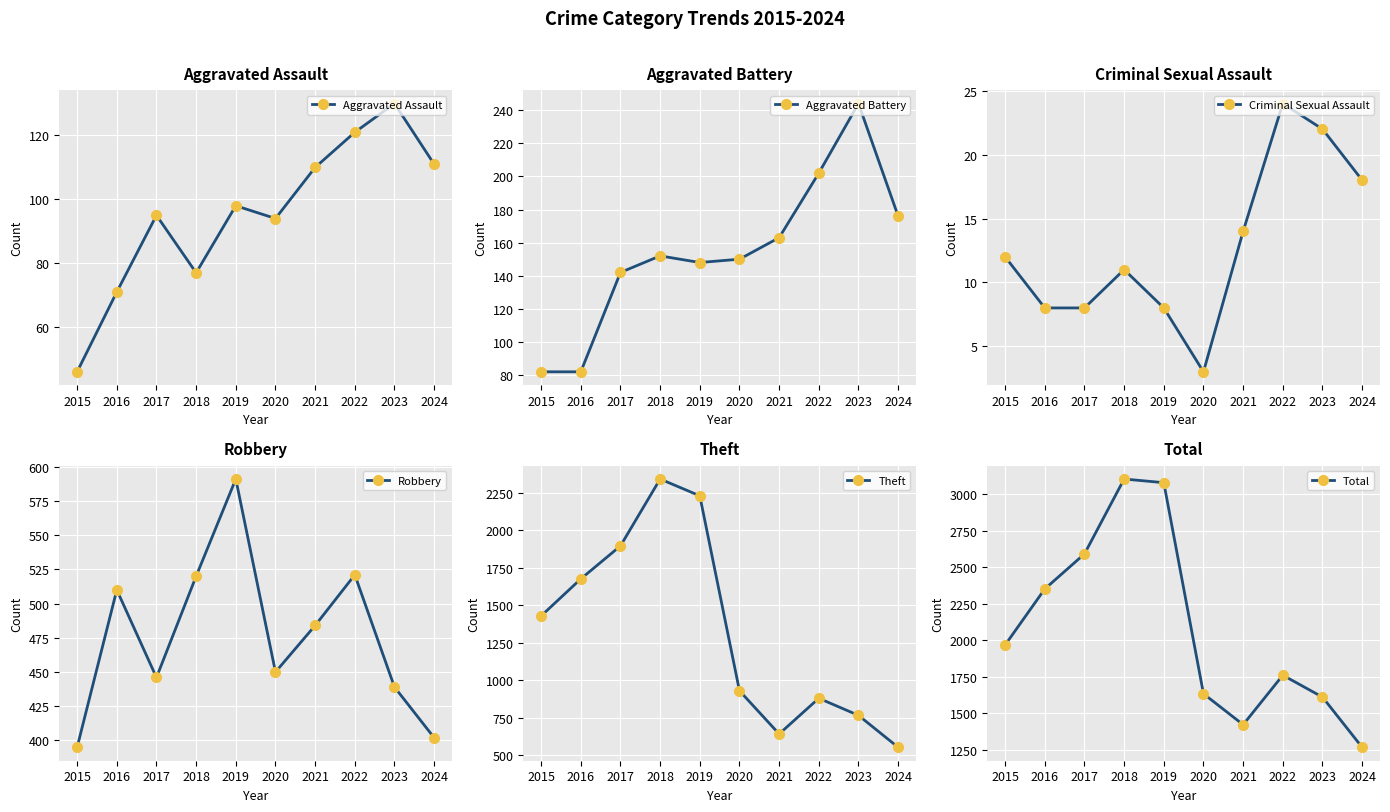

In Theft, how many points are lower than both neighbors (excluding endpoints)?

1